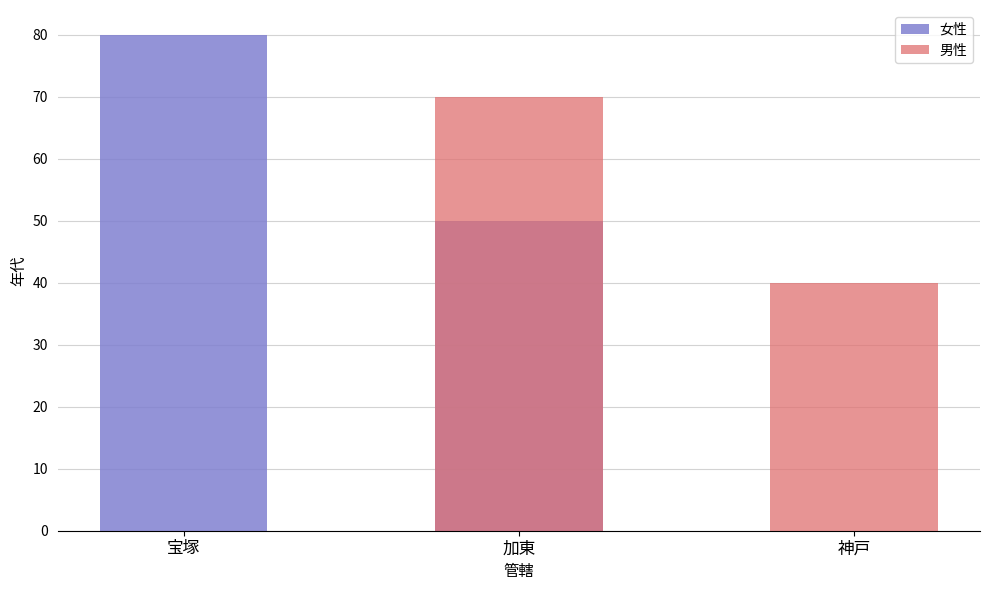

At which label is 男性 closest to 35?

神戸